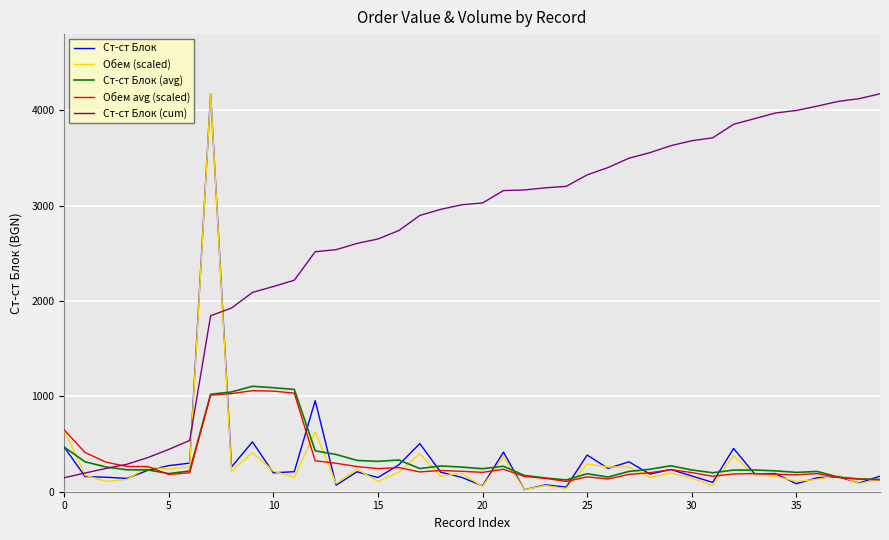

Which series has the largest total across all categories?

Ст-ст Блок (cum)